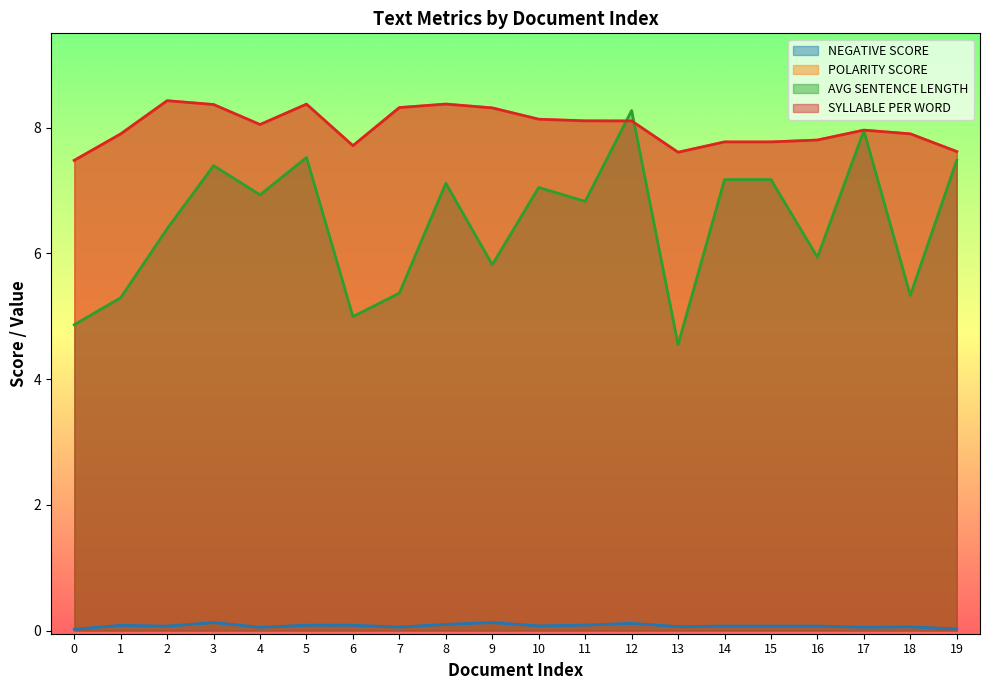

What is the difference between the maximum and minimum values in the SYLLABLE PER WORD series?

0.9